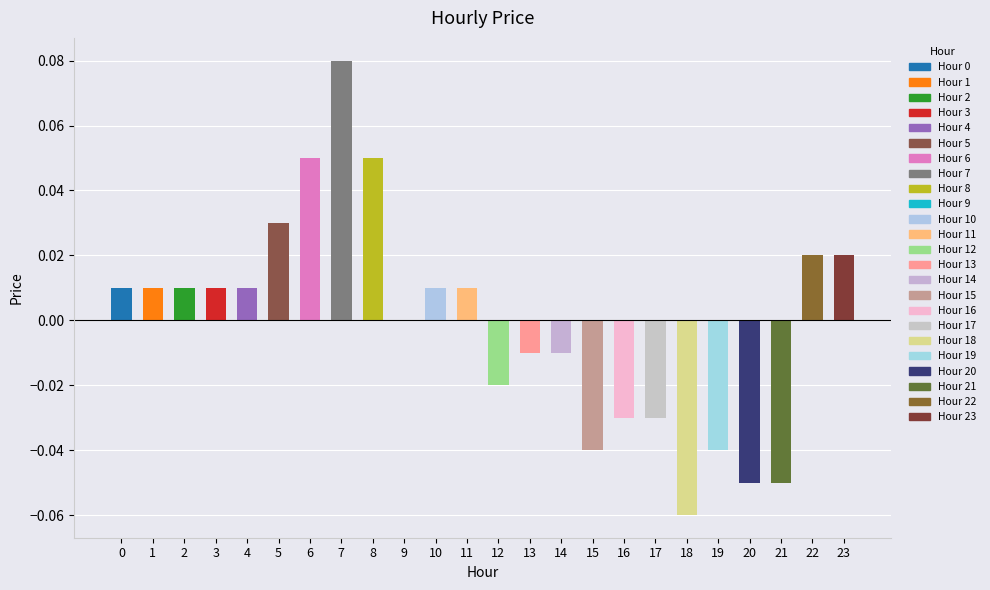

At which category does the chart reach its peak across all series?

7